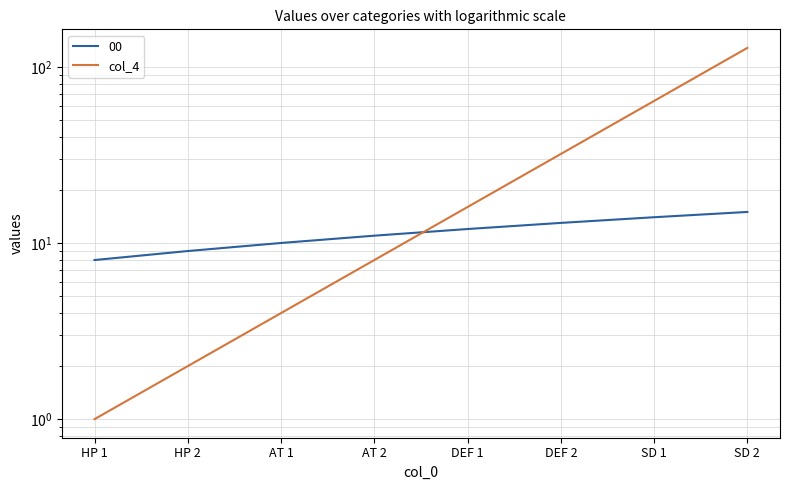

Reading left to right, extract all data points from this chart.

HP 1=1	HP 2=2	AT 1=4	AT 2=8	DEF 1=16	DEF 2=32	SD 1=64	SD 2=128